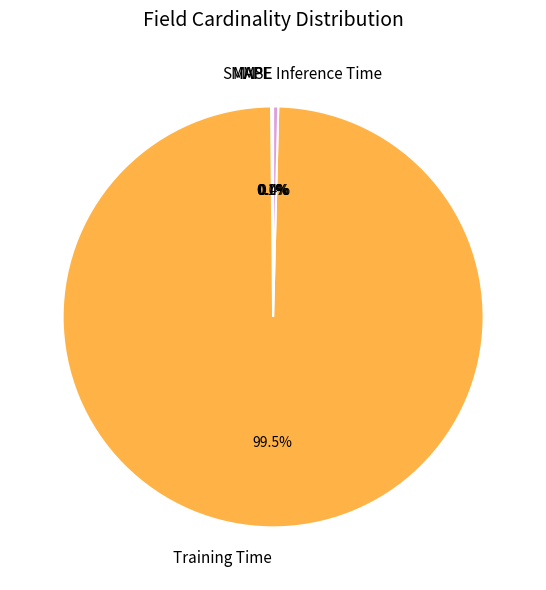

Which category has the biggest portion of the pie?

Training Time